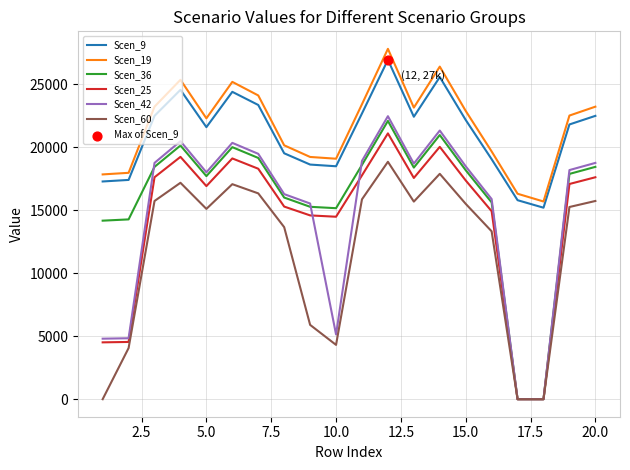

True or false: Scen_19 and Scen_42 cross at least once.

False